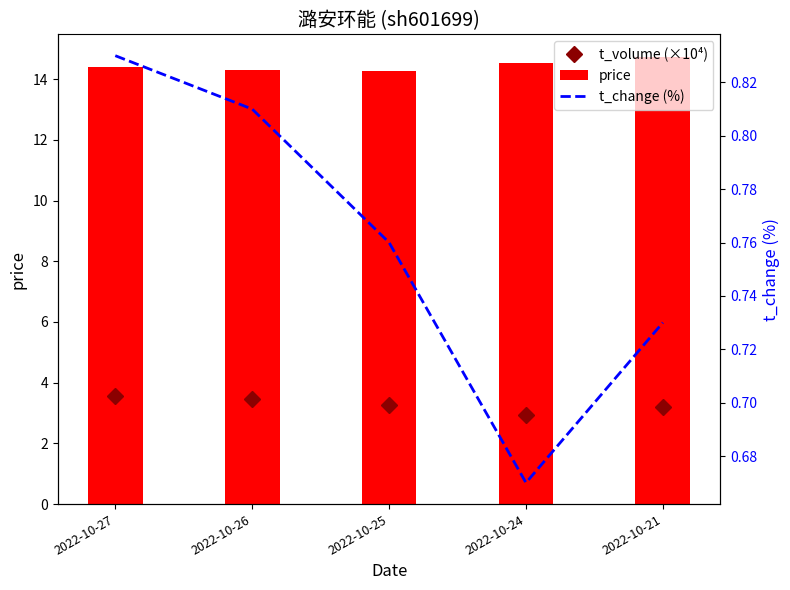

At which category is the sum across all series the highest?

2022-10-27